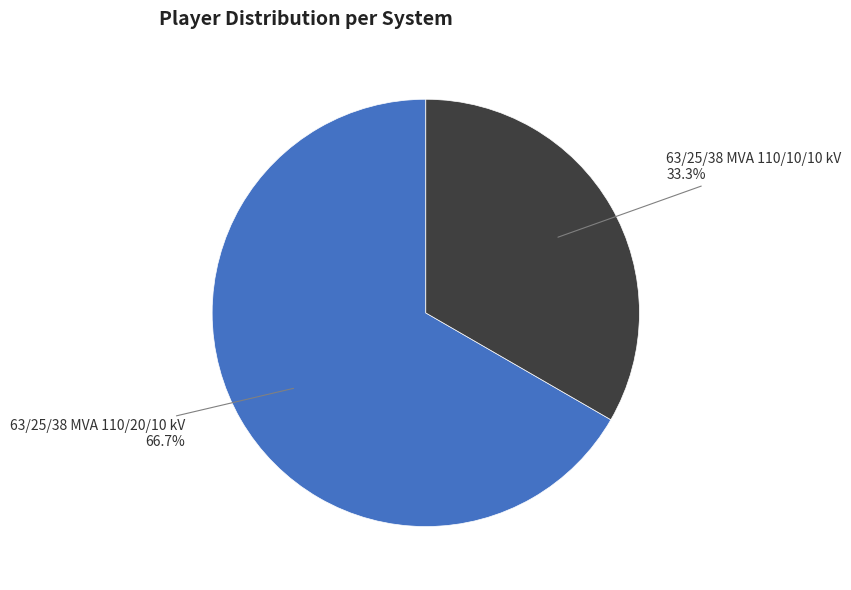

What is the smallest slice in the pie chart?

63/25/38 MVA 110/10/10 kV